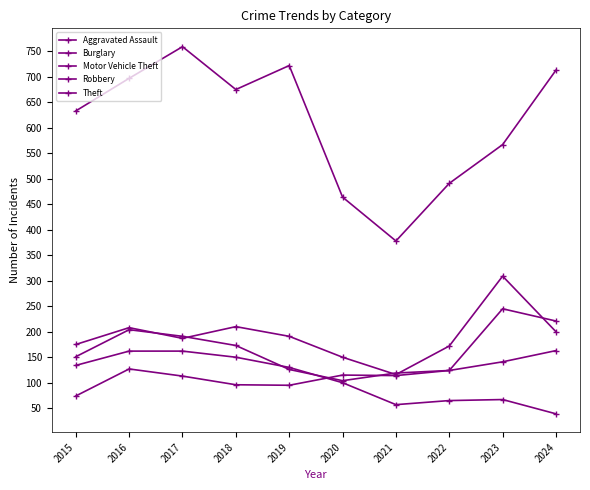

How many values in the Theft series are below 675?

5